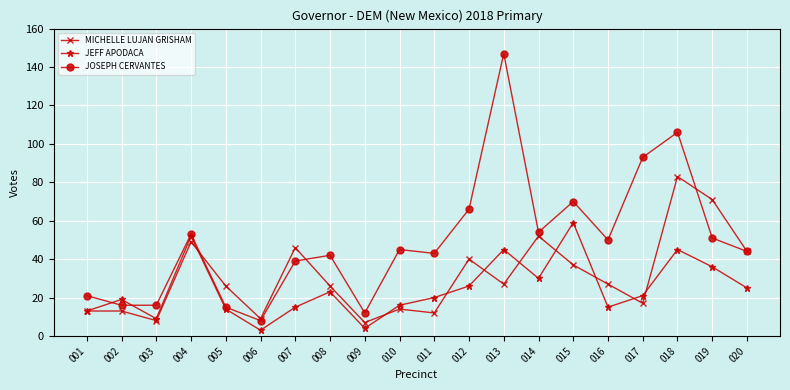

Is it true that JEFF APODACA equals 9 at 002?

False